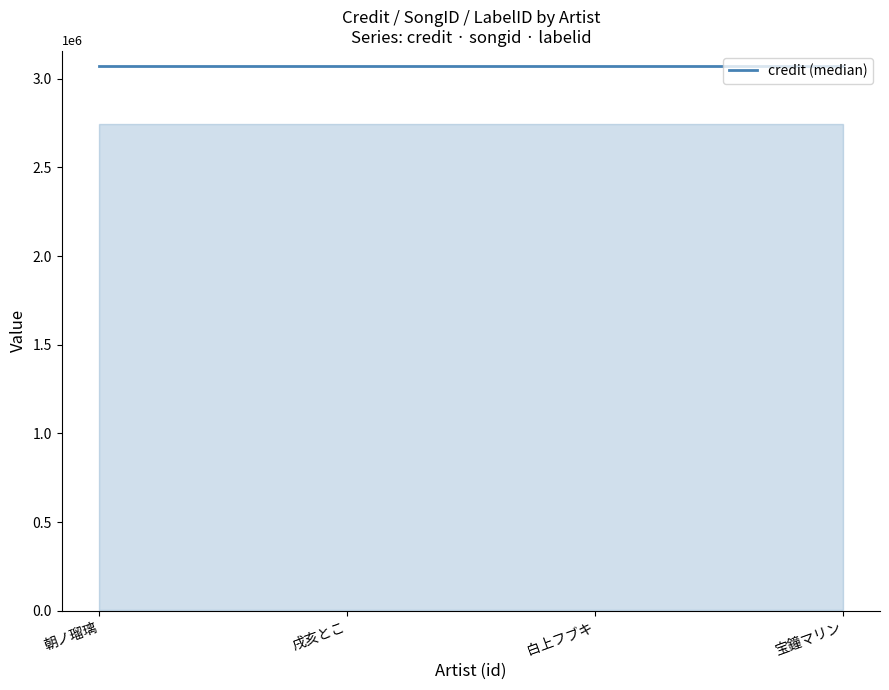

True or false: labelid and songid intersect in this chart.

False